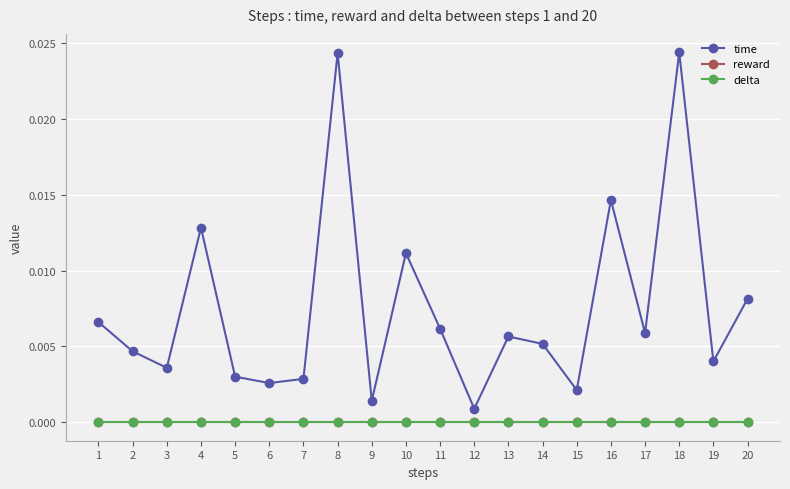

The value of delta at 9 is 0.0. True or false?

True